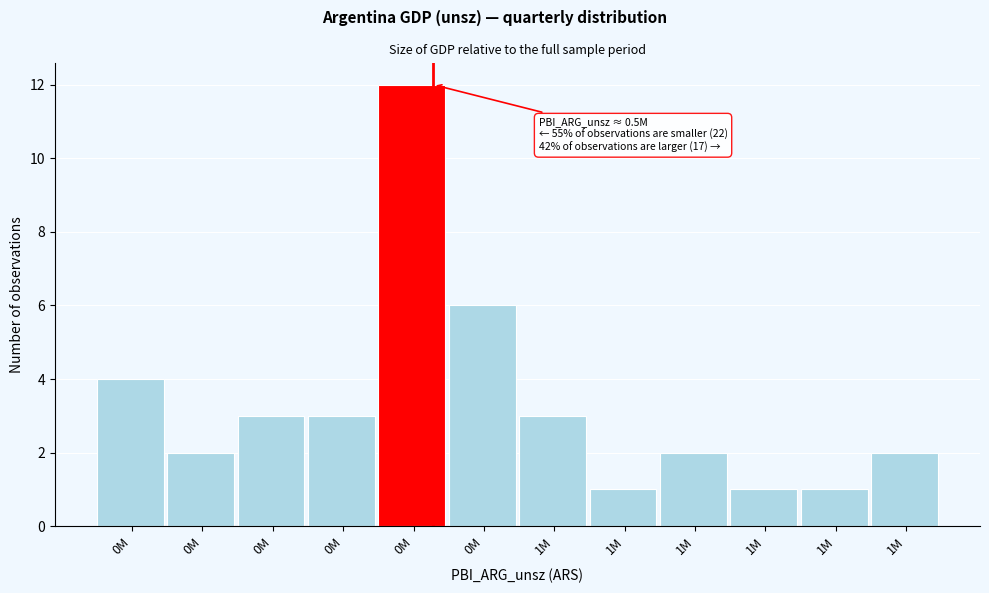

How many values are below 3?

6